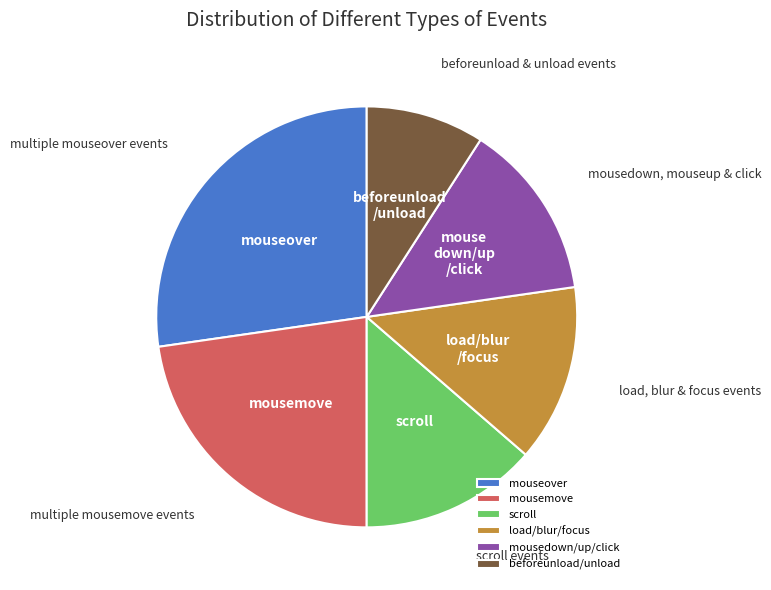

Is it true that beforeunload/unload is 9% of the pie?

True